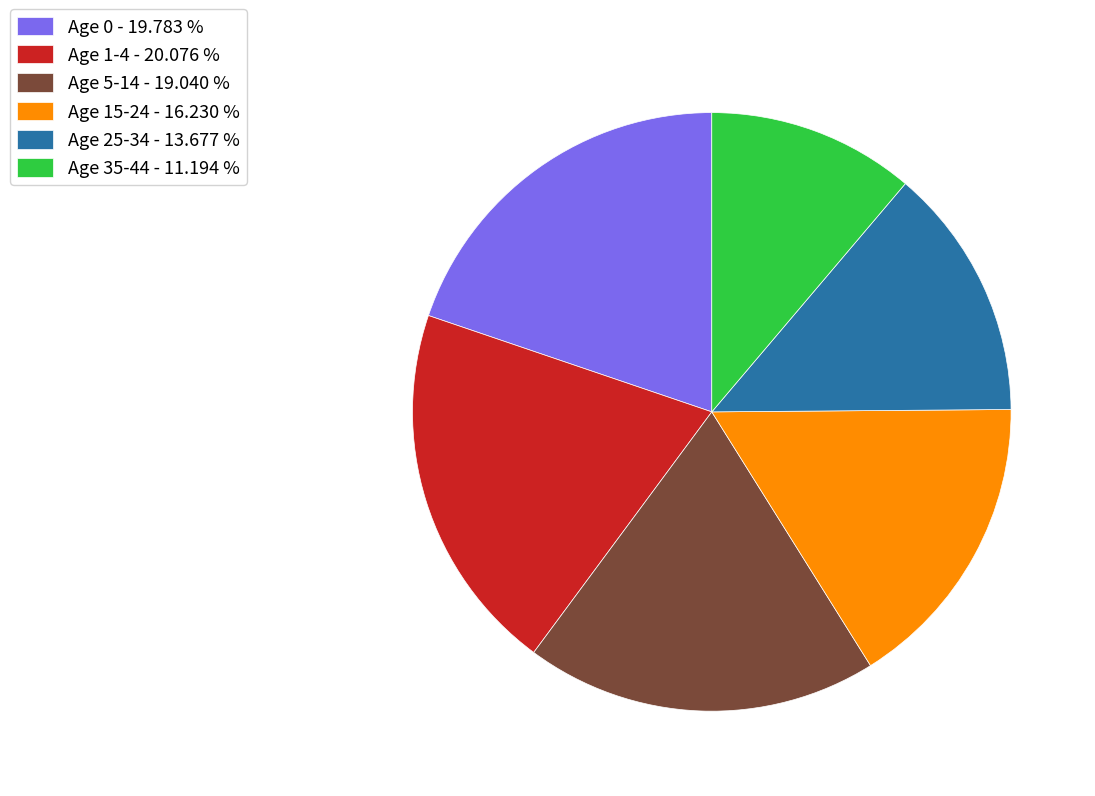

Is it true that Age 25-34 is 6% of the pie?

False